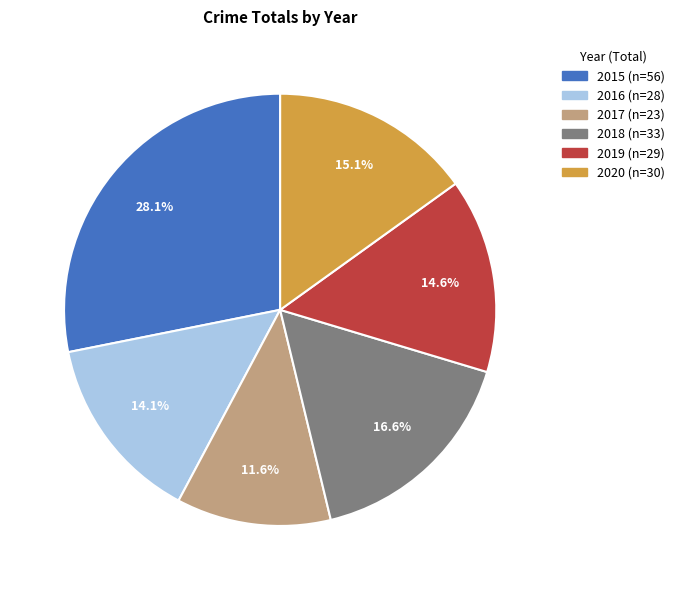

Does 2016 represent more than half of the total?

No